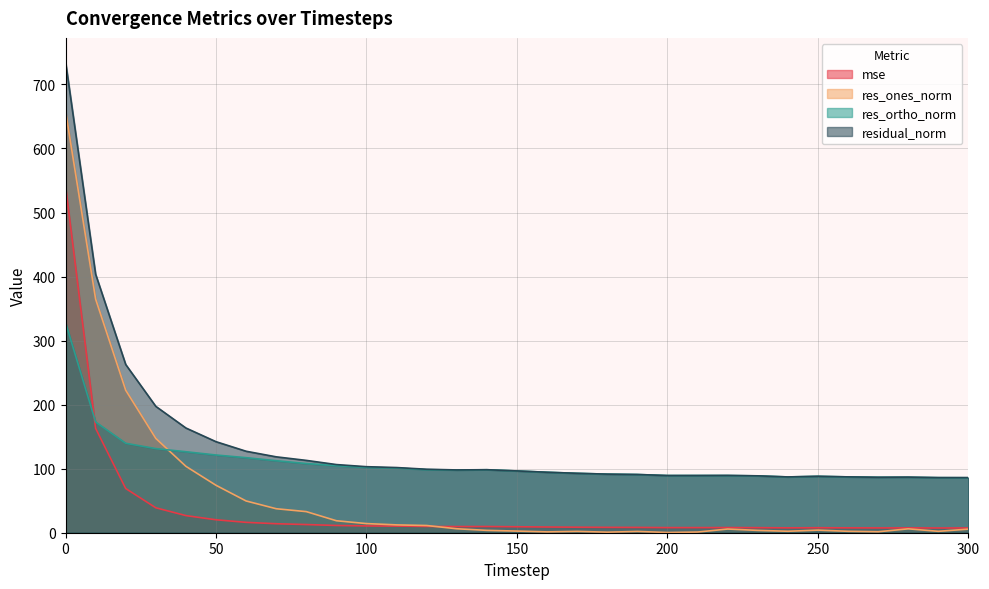

What is the minimum value for res_ones_norm?

0.3